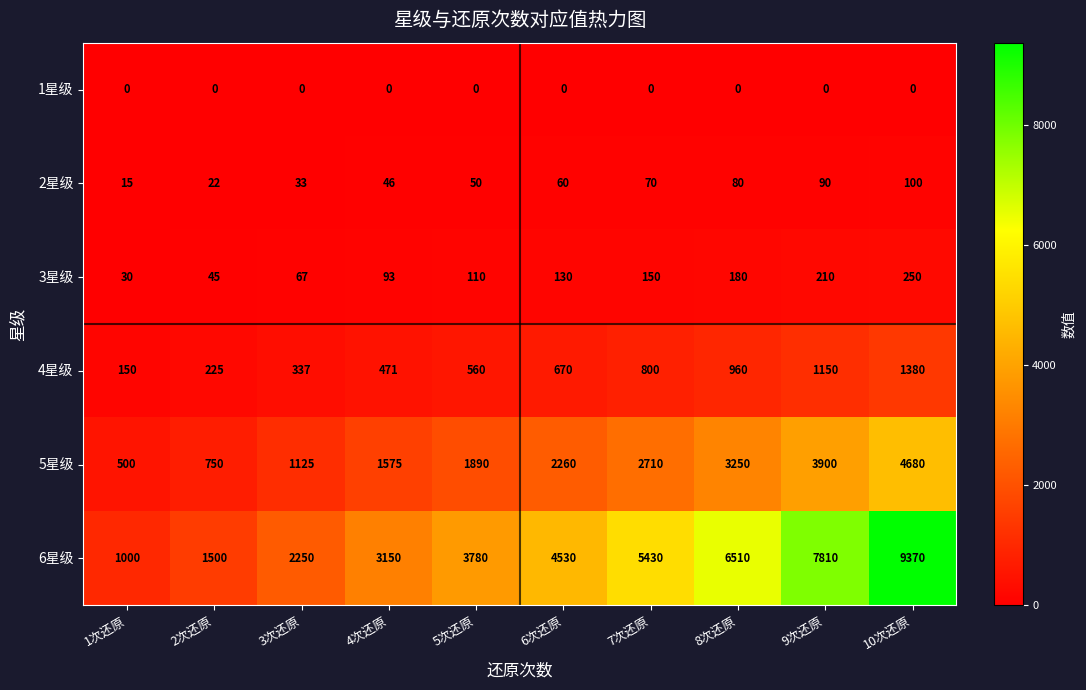

At which category is the sum across all series the highest?

10次还原